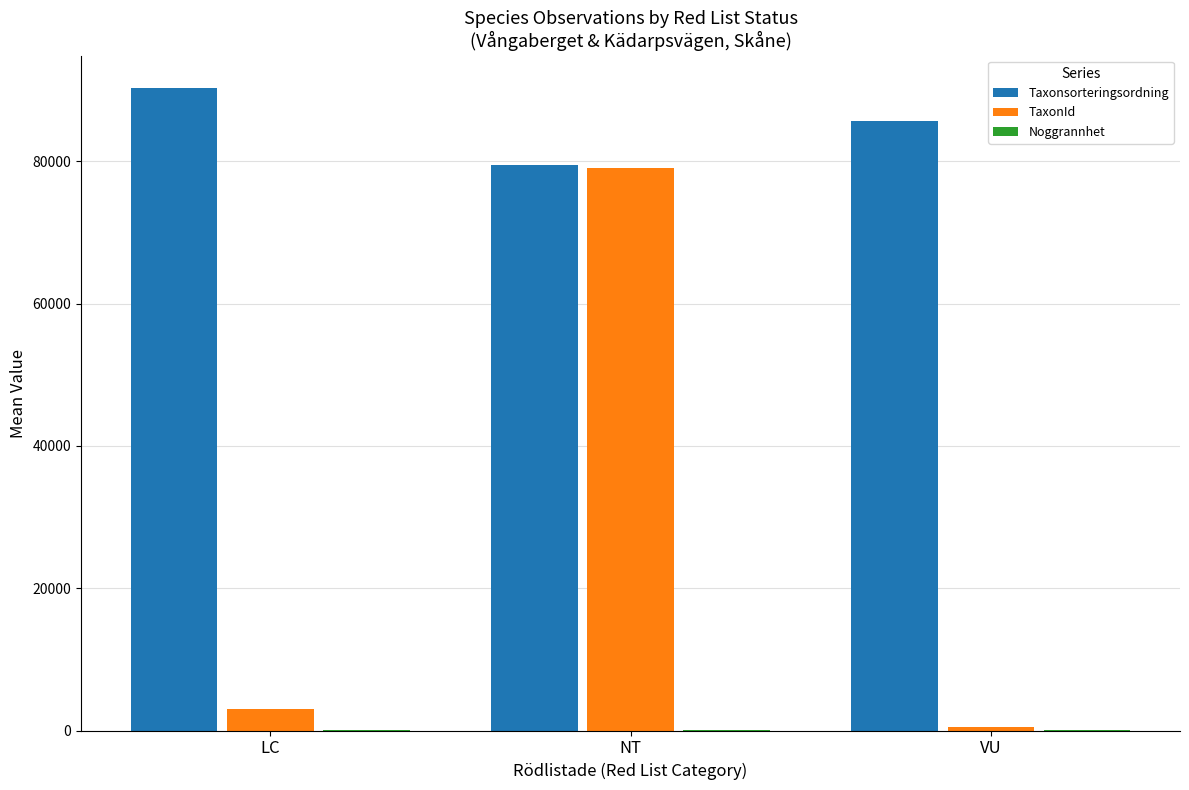

Where is Taxonsorteringsordning nearest to the value 84928?

VU